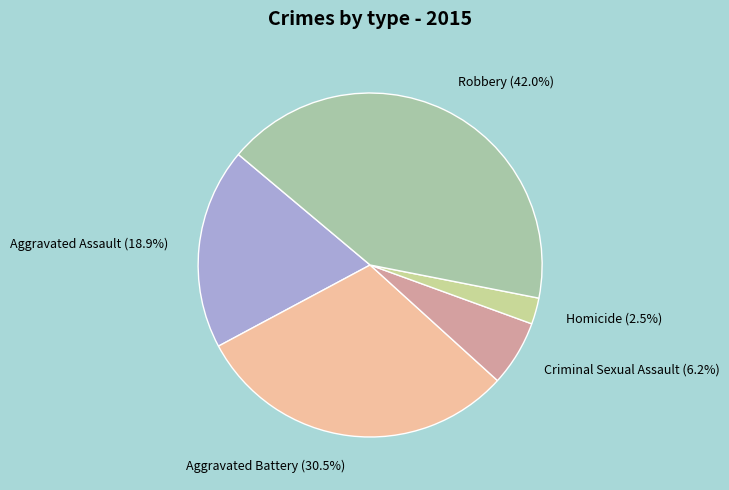

What is the total percentage of Homicide and Aggravated Assault?

21.4%